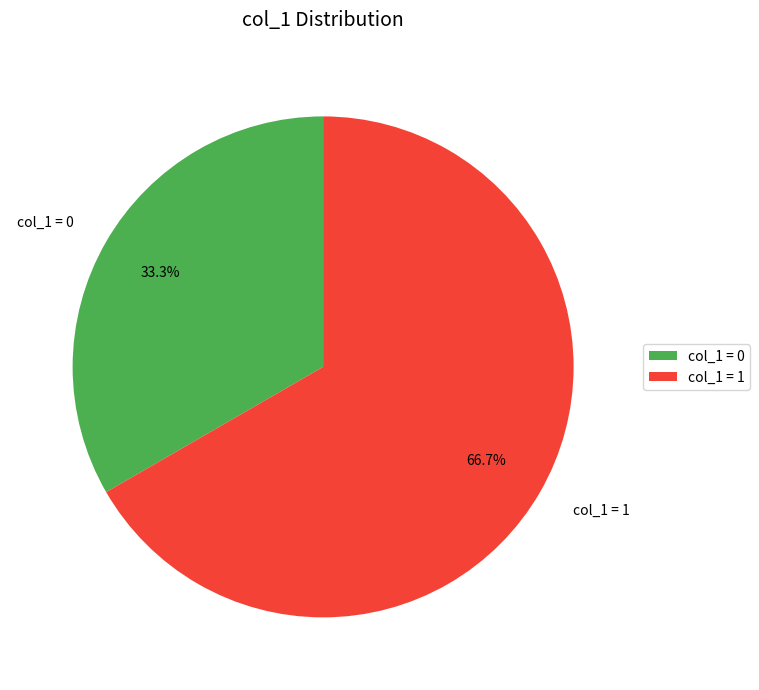

What portion of the pie excludes col_1 = 1?

33.3%